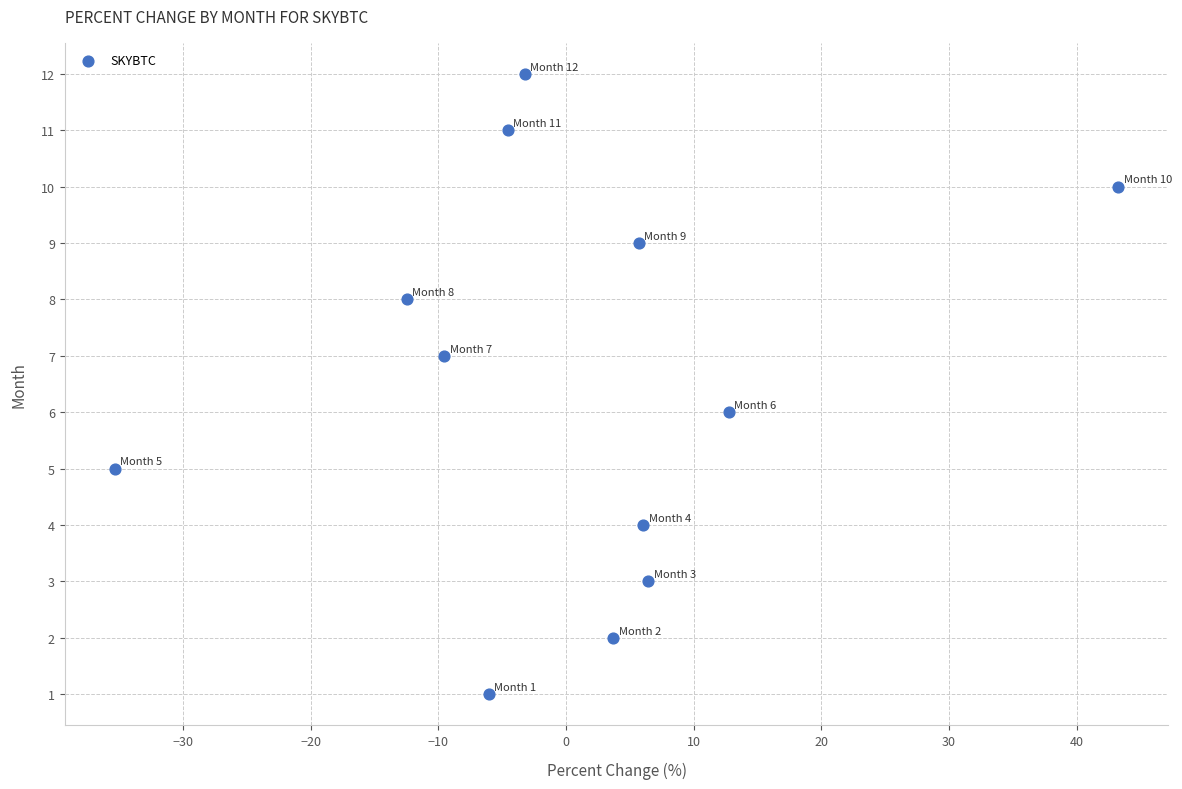

What is the range of Y values (max minus min)?

11